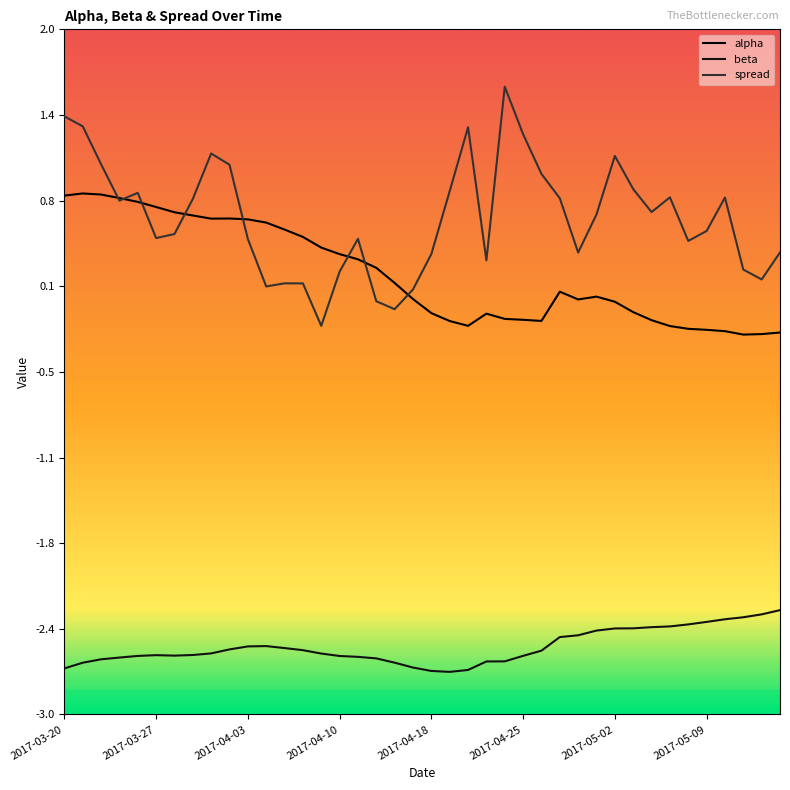

Does the chart have visible grid lines?

No